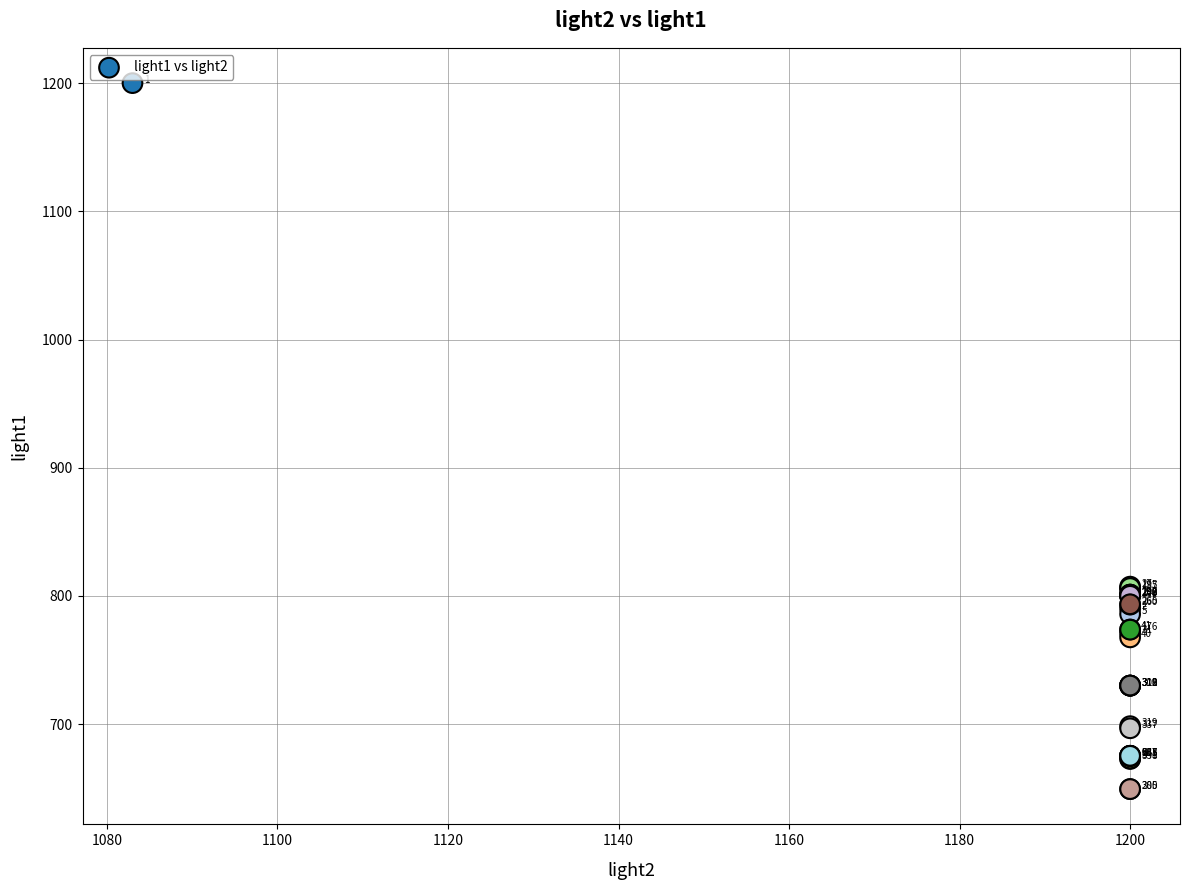

What Y value in the scatter plot is closest to 924?

807.3